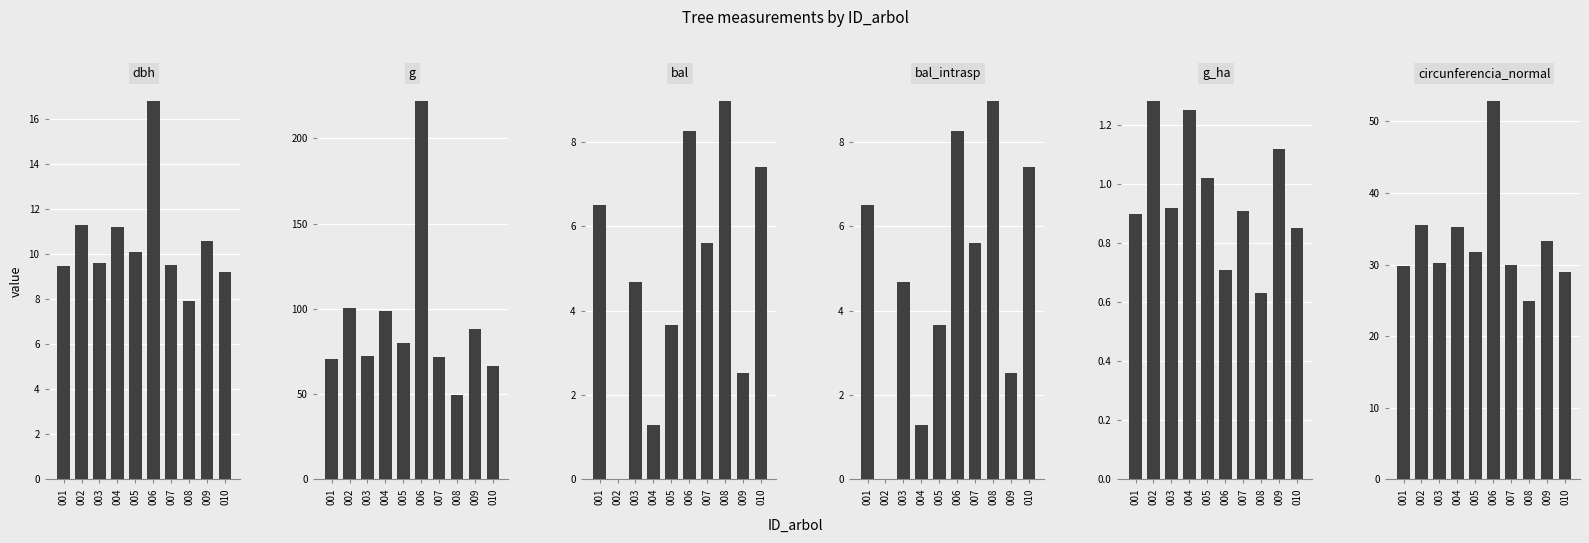

Rank the categories by dbh value from lowest to highest.

008, 010, 001, 007, 003, 005, 009, 004, 002, 006